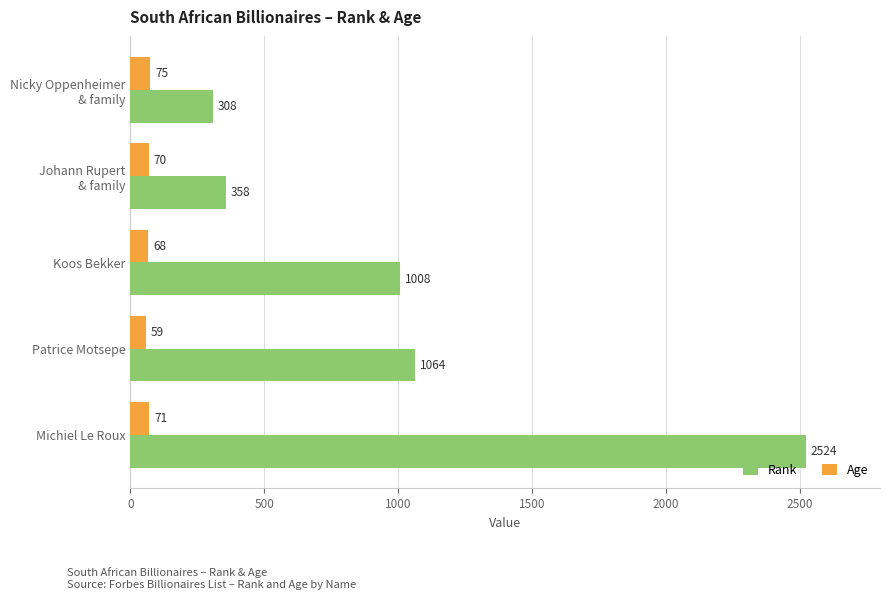

Is it true that Rank equals 1640 at Koos Bekker?

False